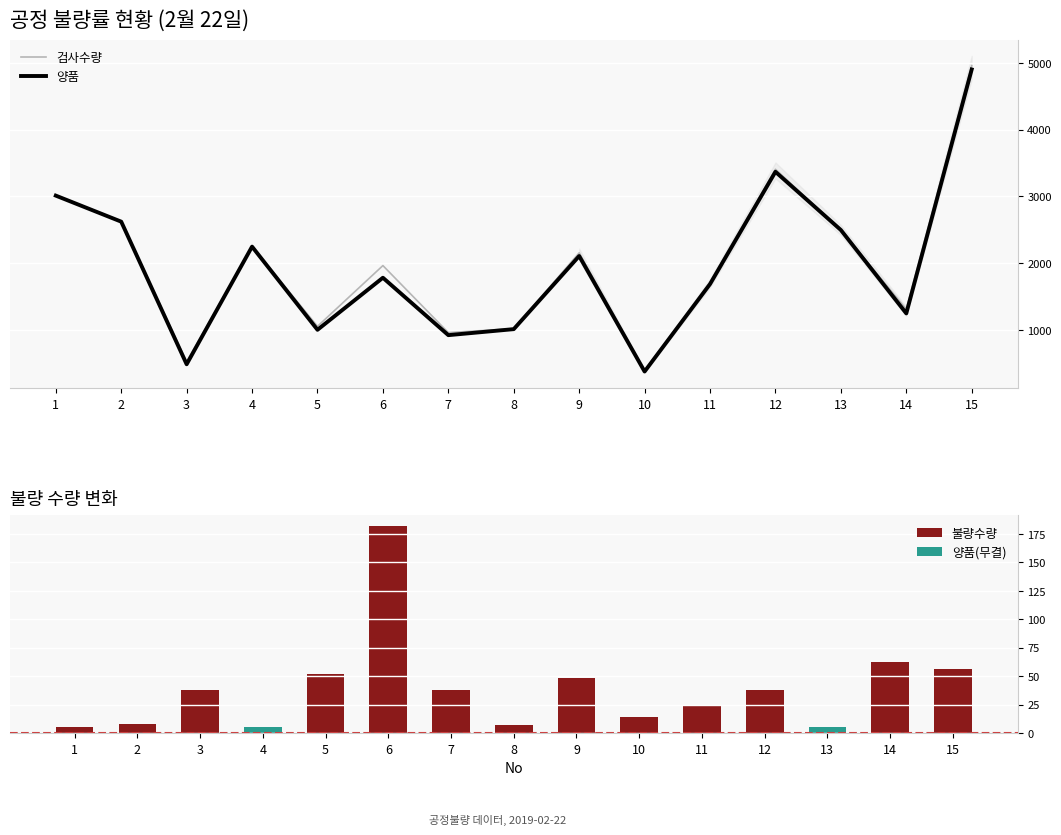

How many data points in 검사수량 are less than 1962?

7